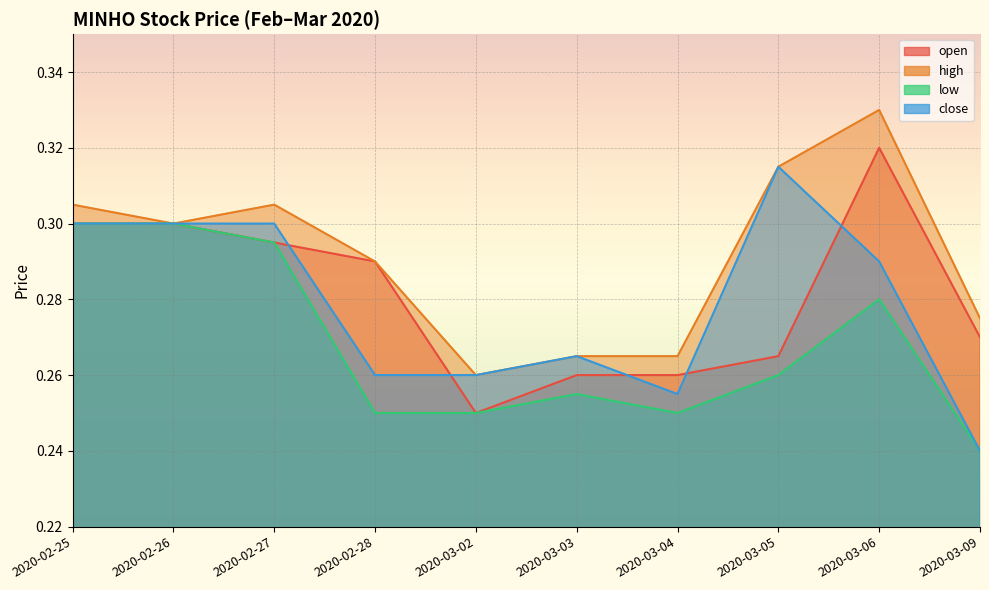

Reading left to right, what are all the values shown in this chart?

open: 0.3	0.3	0.3	0.3	0.2	0.3	0.3	0.3	0.3	0.3
high: 0.3	0.3	0.3	0.3	0.3	0.3	0.3	0.3	0.3	0.3
low: 0.3	0.3	0.3	0.2	0.2	0.3	0.2	0.3	0.3	0.2
close: 0.3	0.3	0.3	0.3	0.3	0.3	0.3	0.3	0.3	0.2